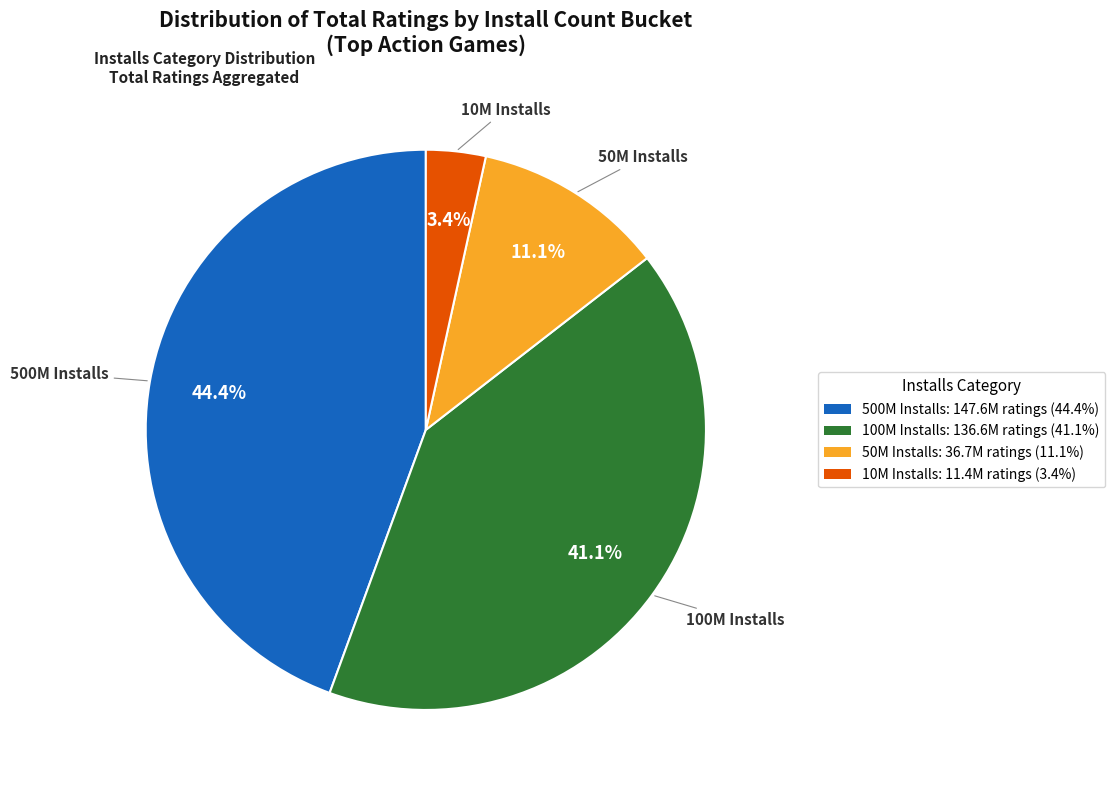

Combined, what portion of the pie is 500M Installs and 50M Installs?

55.5%